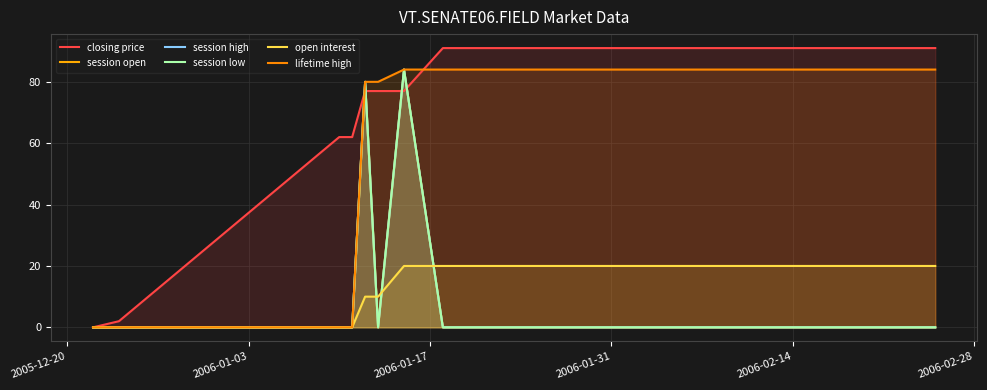

What is the sum of all closing price values?

1540